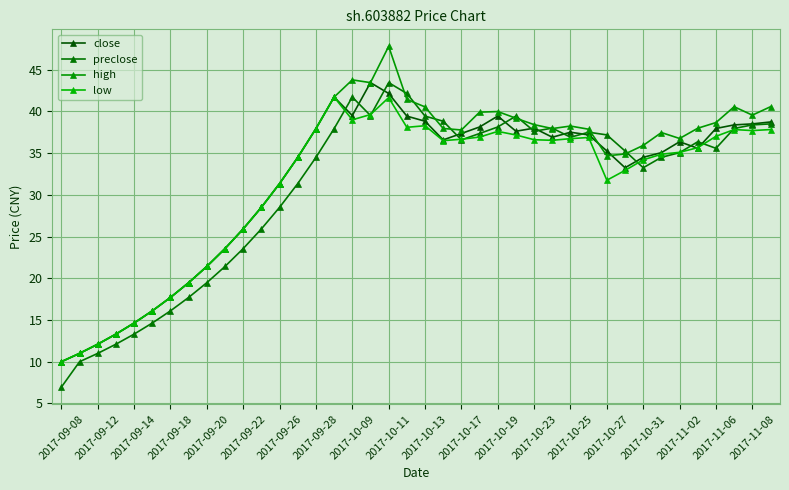

How many intersections are there between close and high?

2